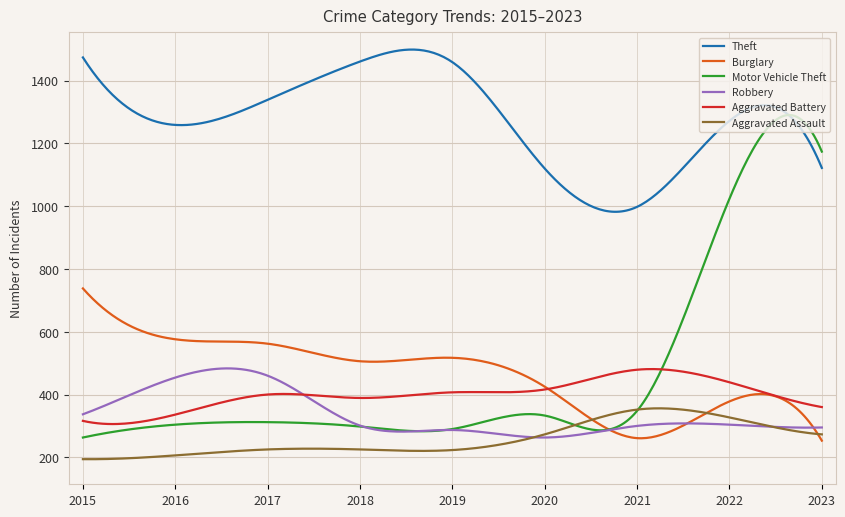

Which series has the widest spread of values?

Motor Vehicle Theft